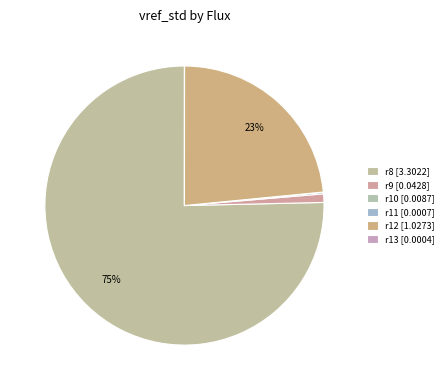

Rank the categories by value from highest to lowest.

r8, r12, r9, r10, r11, r13